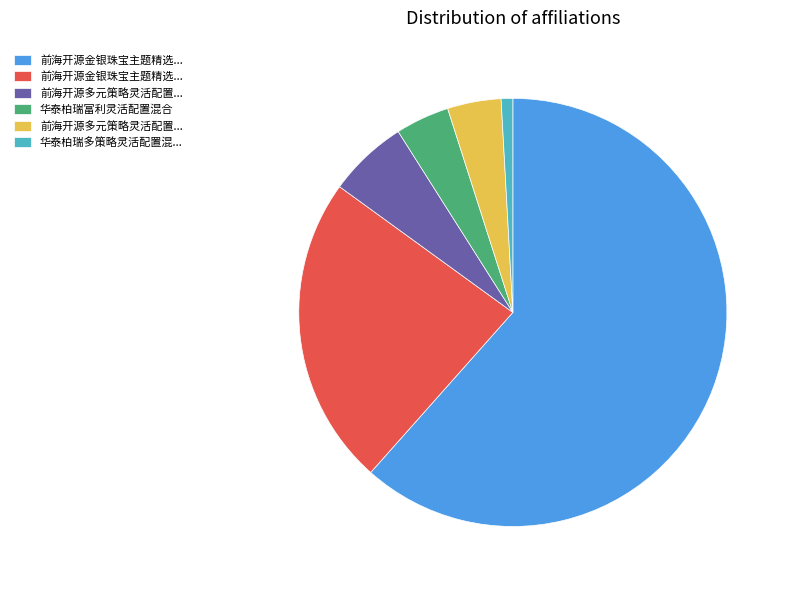

Is there any slice that represents more than half of the pie?

Yes